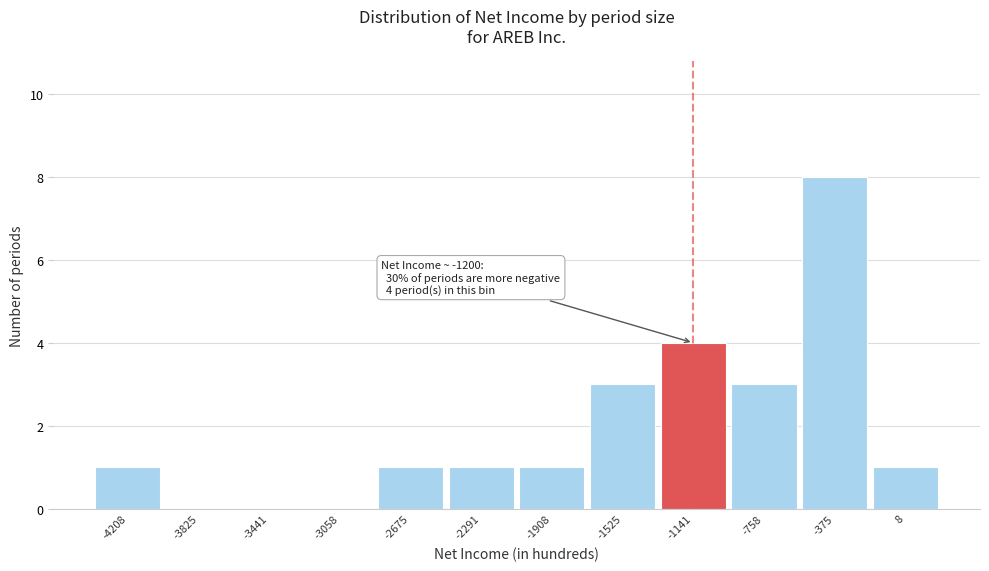

Over which range of the x-axis is the bar tallest?

-550 to -200